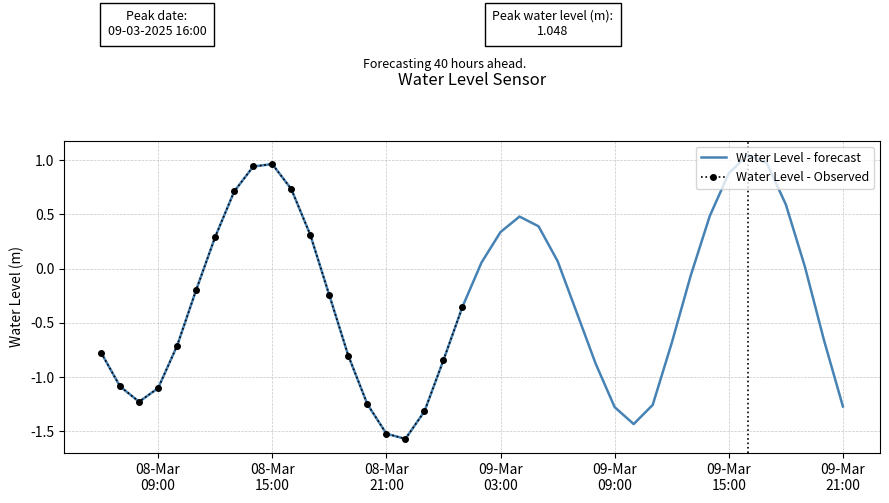

Which category has the highest value across all series?

2025-03-09 16:00:00